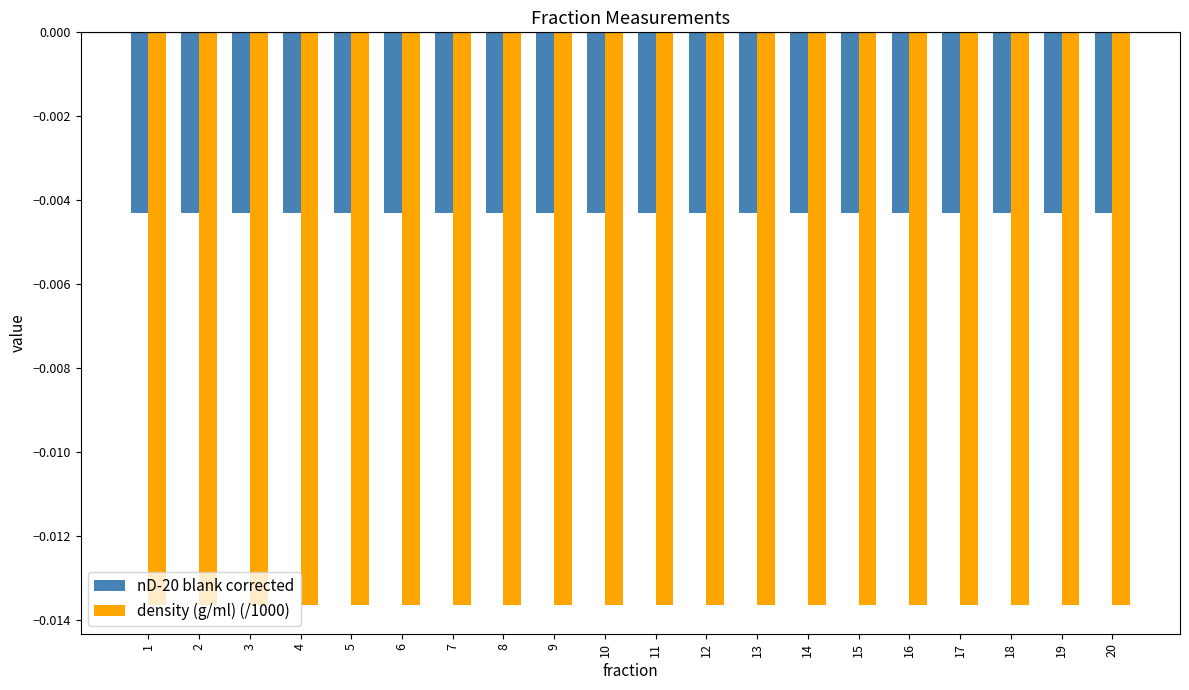

Is the value of nD-20 blank corrected at 17 greater than the value of density (g/ml) (/1000) at 5?

Yes